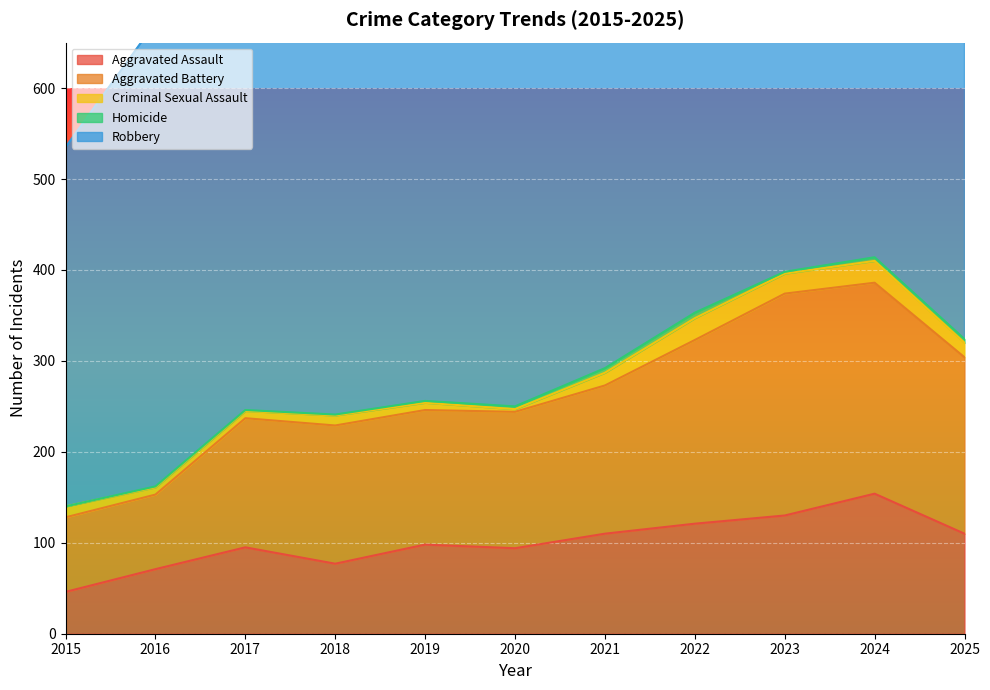

At how many categories does at least one series exceed 261?

11